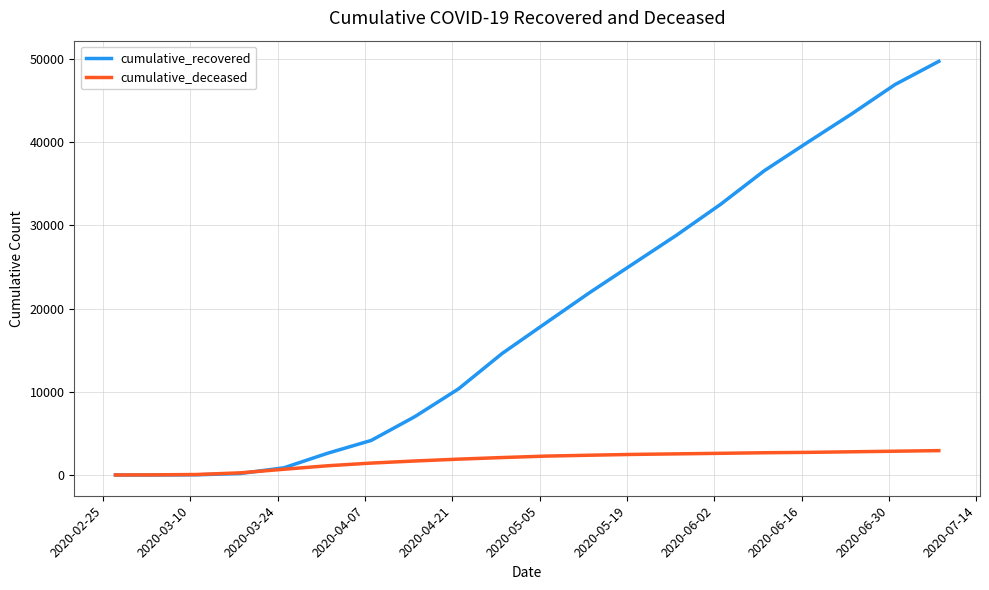

What is the greatest value displayed?

49724